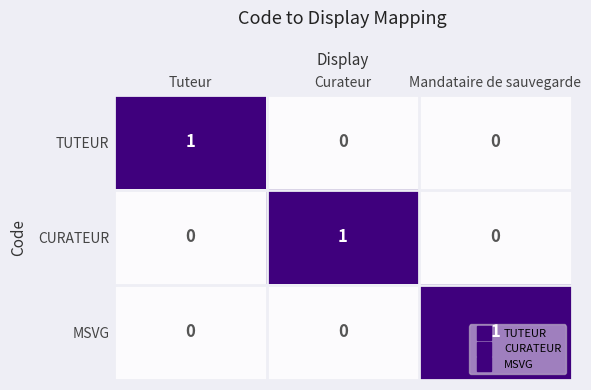

Which category has the highest value in the CURATEUR series?

Curateur